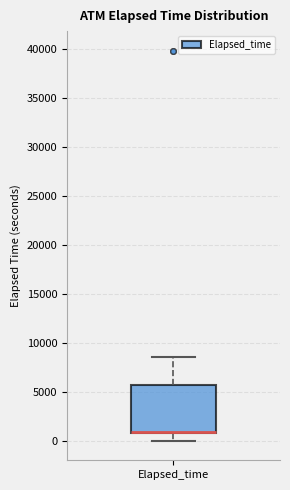

Transcribe this box plot: give where the median line is, the range the box spans, and where the two whiskers end, as read against the y-axis. The values are not printed on the chart, so give them approximately, as read against the axis.

median 1000 (drawn on the box's lower edge), box 1000 to 5500, whiskers 0 to 8500